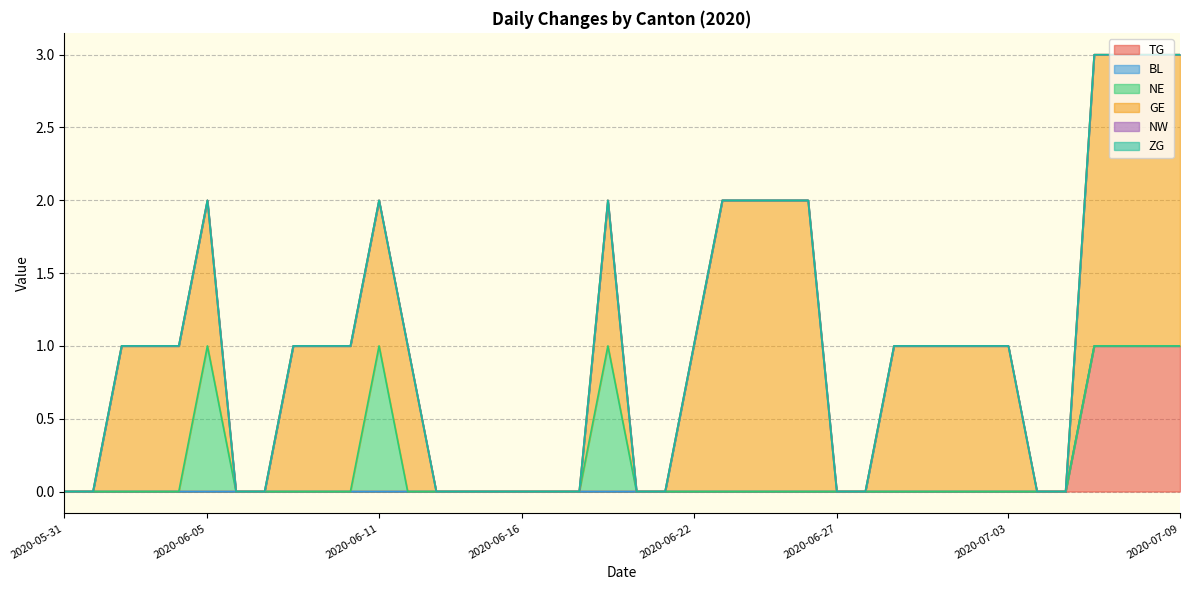

What is the label of the 5th point from the right?

2020-07-05